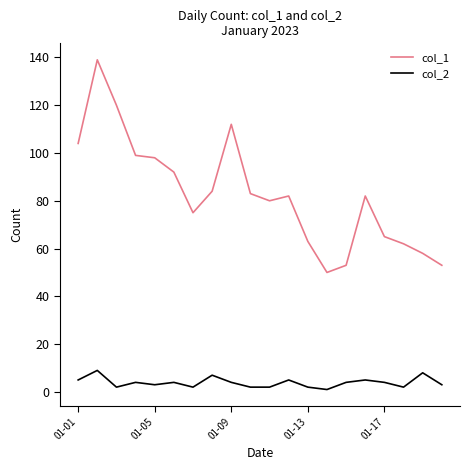

True or false: col_1 and col_2 cross at least once.

False